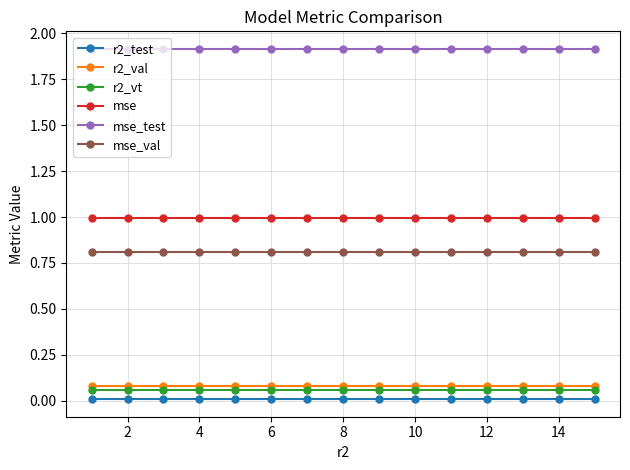

What is the greatest value displayed?

1.9